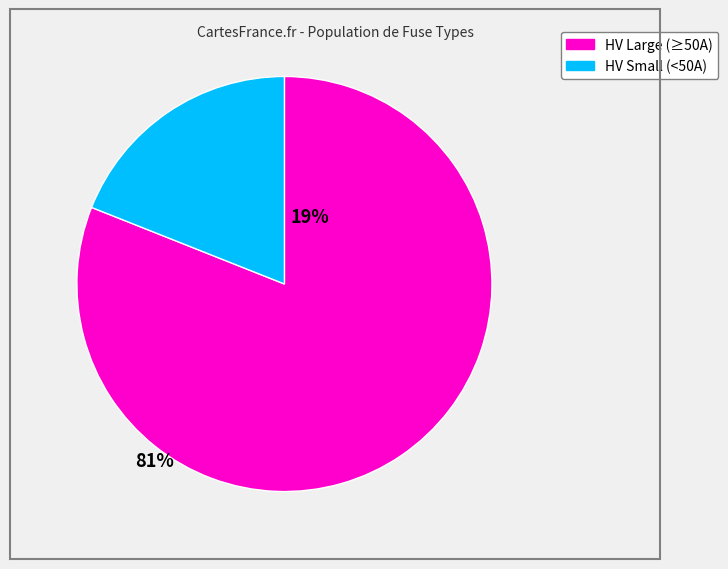

Is there a majority slice in this chart?

Yes